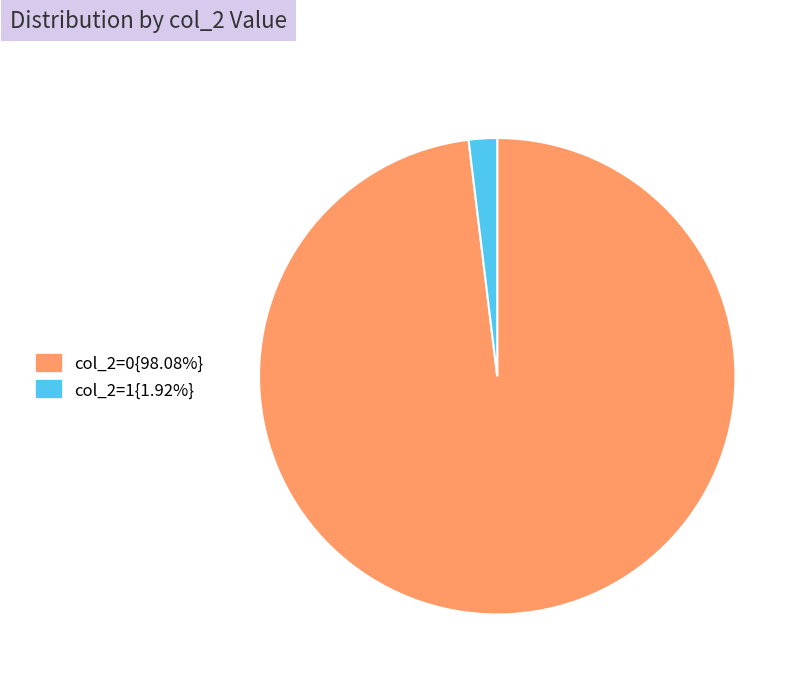

Count the number of slices in the pie.

2